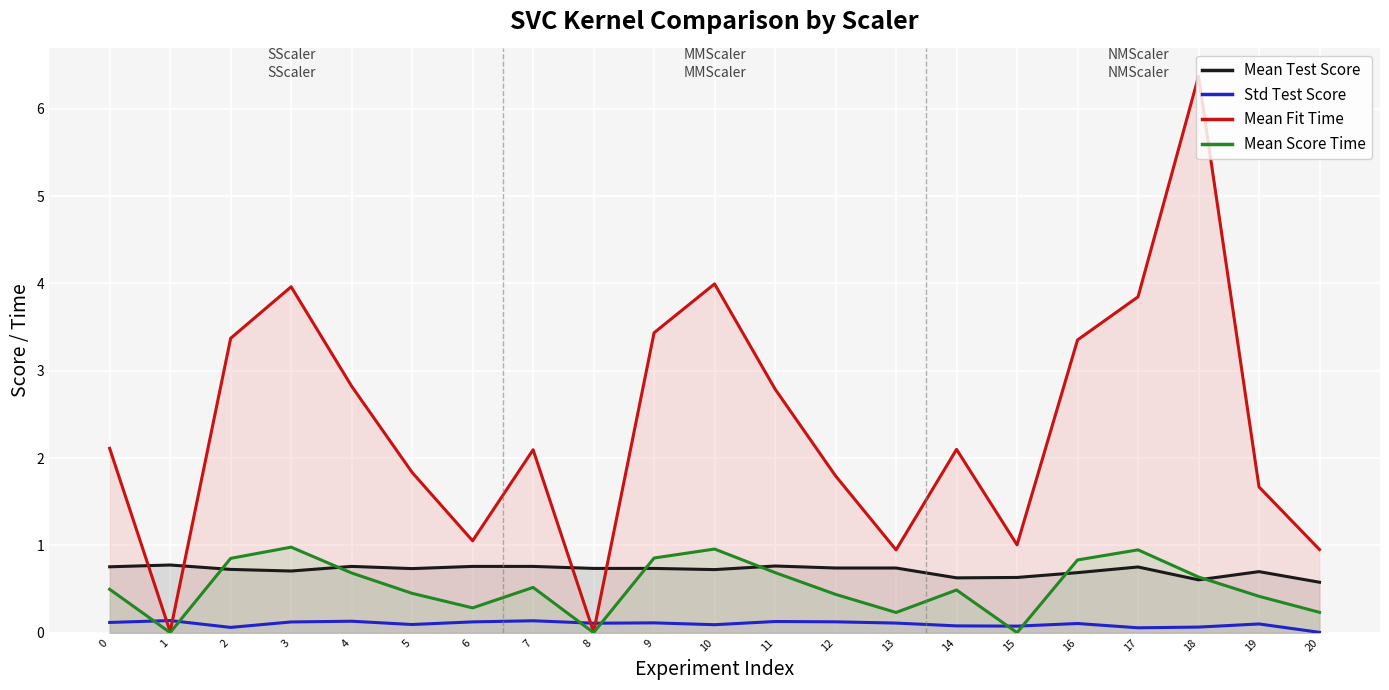

Reading left to right, extract all data points from this chart.

Mean Test Score: 0.8	0.8	0.7	0.7	0.8	0.7	0.8	0.8	0.7	0.7	0.7	0.8	0.7	0.7	0.6	0.6	0.7	0.8	0.6	0.7	0.6
Std Test Score: 0.1	0.1	0.1	0.1	0.1	0.1	0.1	0.1	0.1	0.1	0.1	0.1	0.1	0.1	0.1	0.1	0.1	0.1	0.1	0.1	0.0
Mean Fit Time: 2.1	0.0	3.4	4.0	2.8	1.8	1.1	2.1	0.0	3.4	4.0	2.8	1.8	0.9	2.1	1.0	3.4	3.8	6.4	1.7	1.0
Mean Score Time: 0.5	0.0	0.9	1.0	0.7	0.5	0.3	0.5	0.0	0.9	1.0	0.7	0.4	0.2	0.5	0.0	0.8	0.9	0.6	0.4	0.2